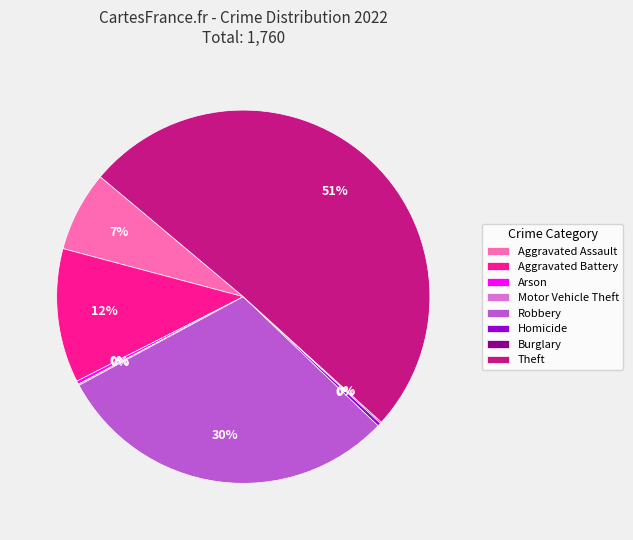

Which category has the biggest portion of the pie?

Theft